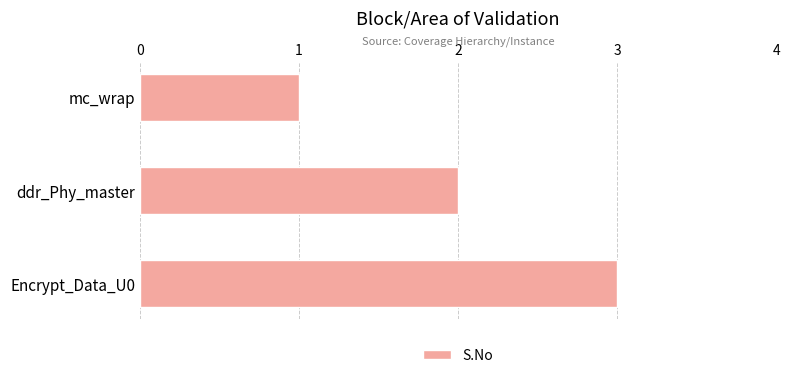

What is the change in value from mc_wrap to ddr_Phy_master?

+1